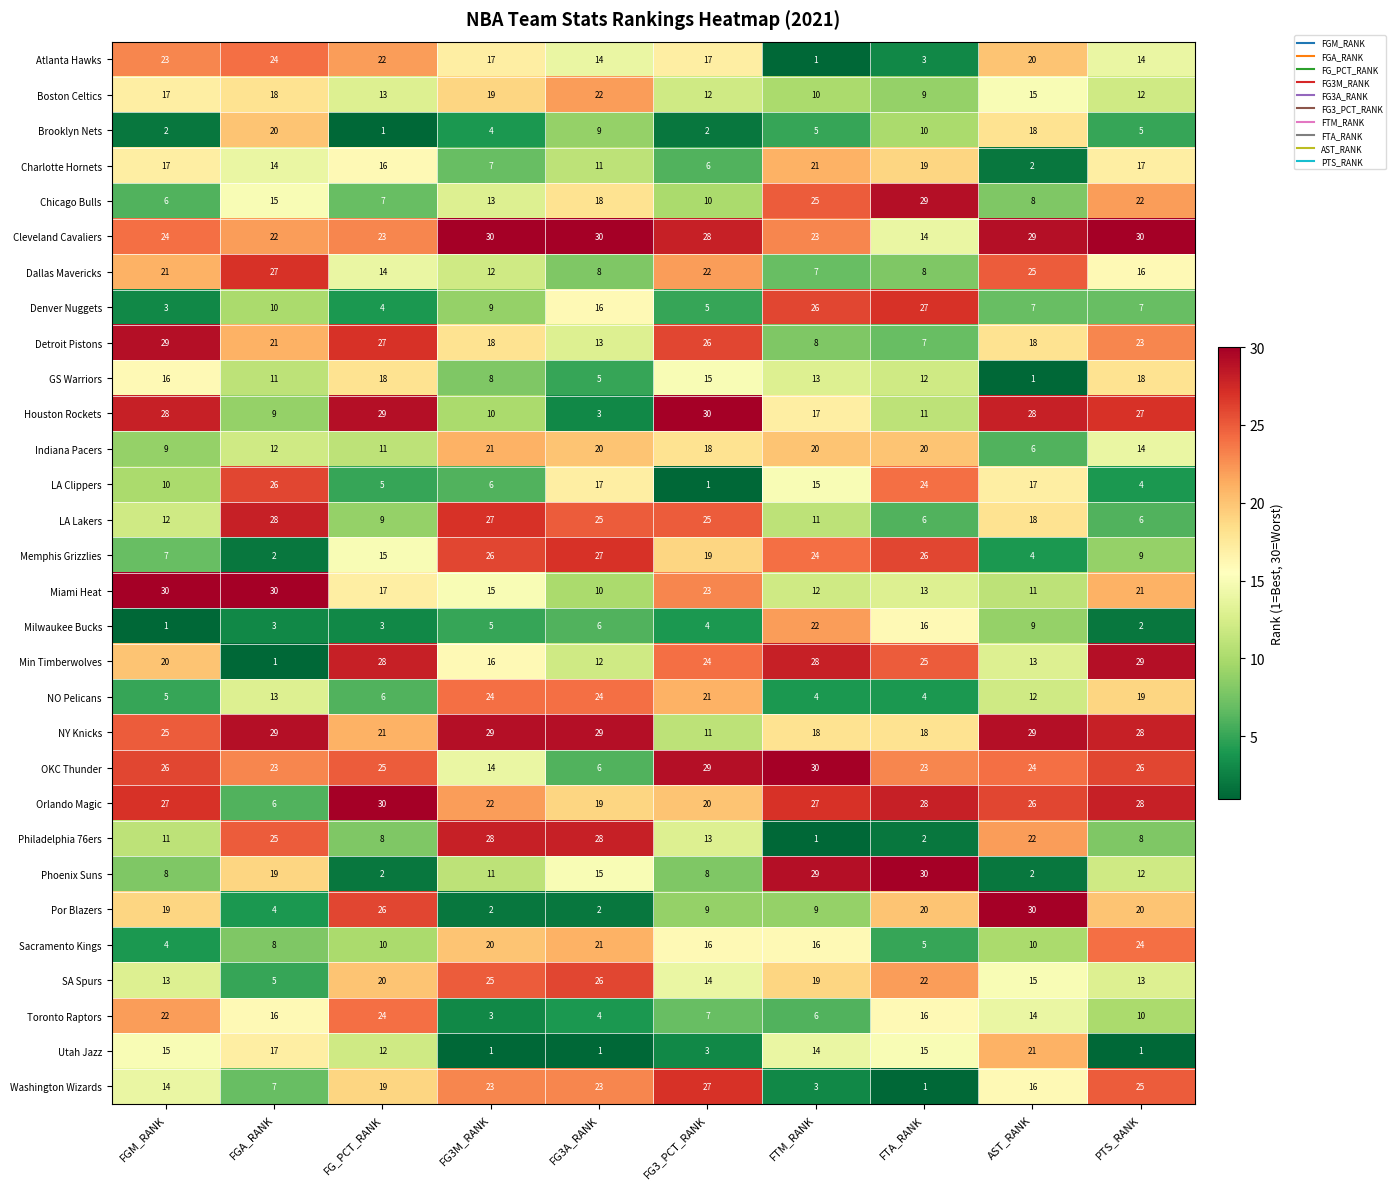

How many categories are shown in the chart?

10